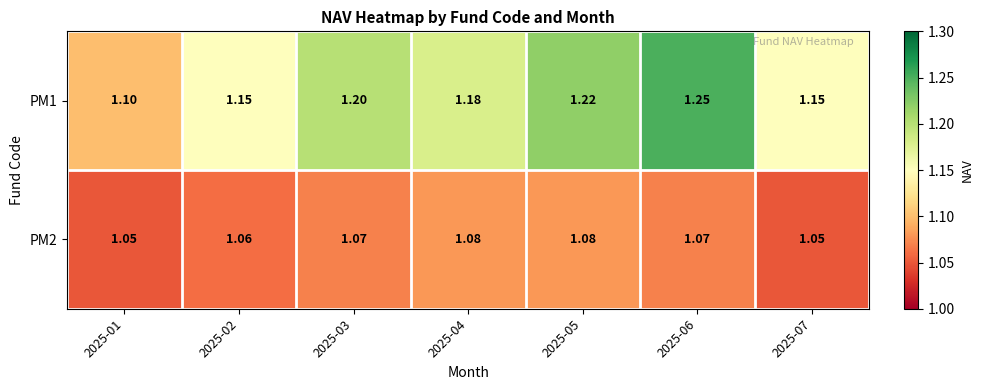

Count the number of categories in the chart.

7